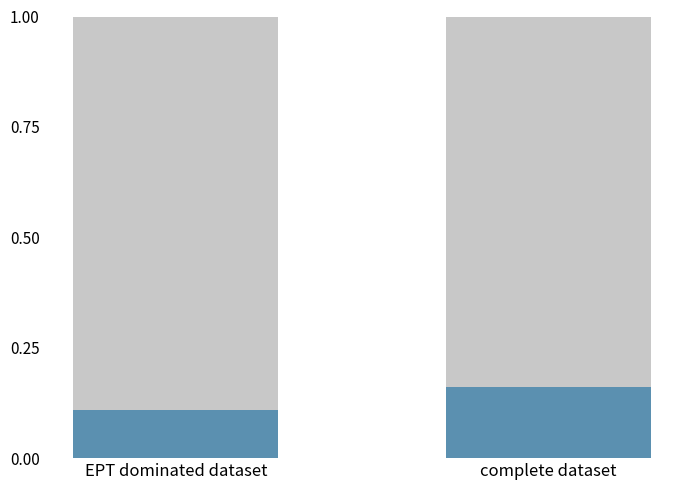

What is the total value across all series at complete dataset?

1.0